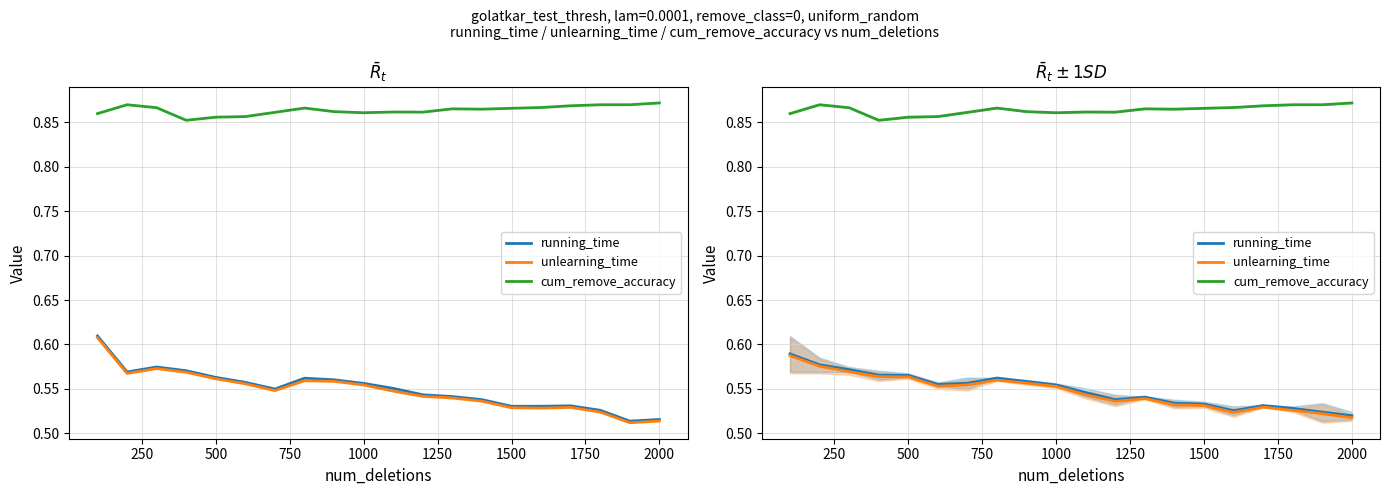

What is the value of the unlearning_time point at the 11th from the left?

0.5